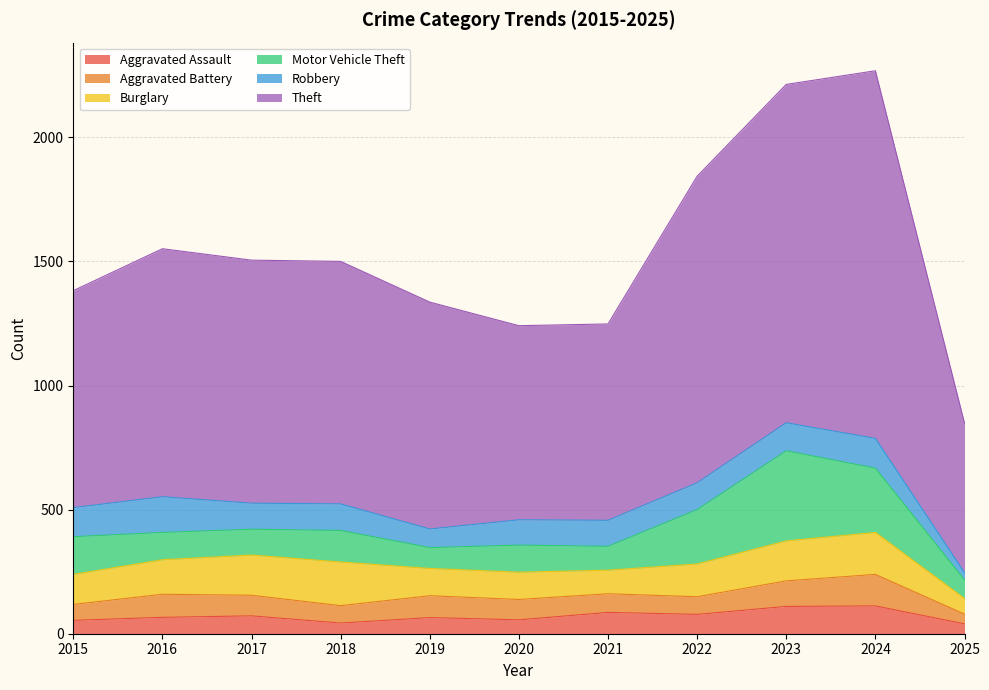

Where do Aggravated Battery and Aggravated Assault first cross each other?

2020 and 2021